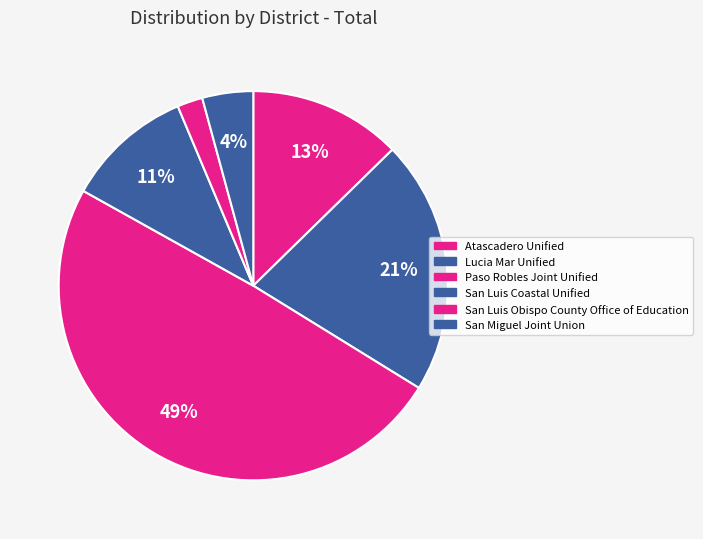

How many slices are in this pie chart?

6